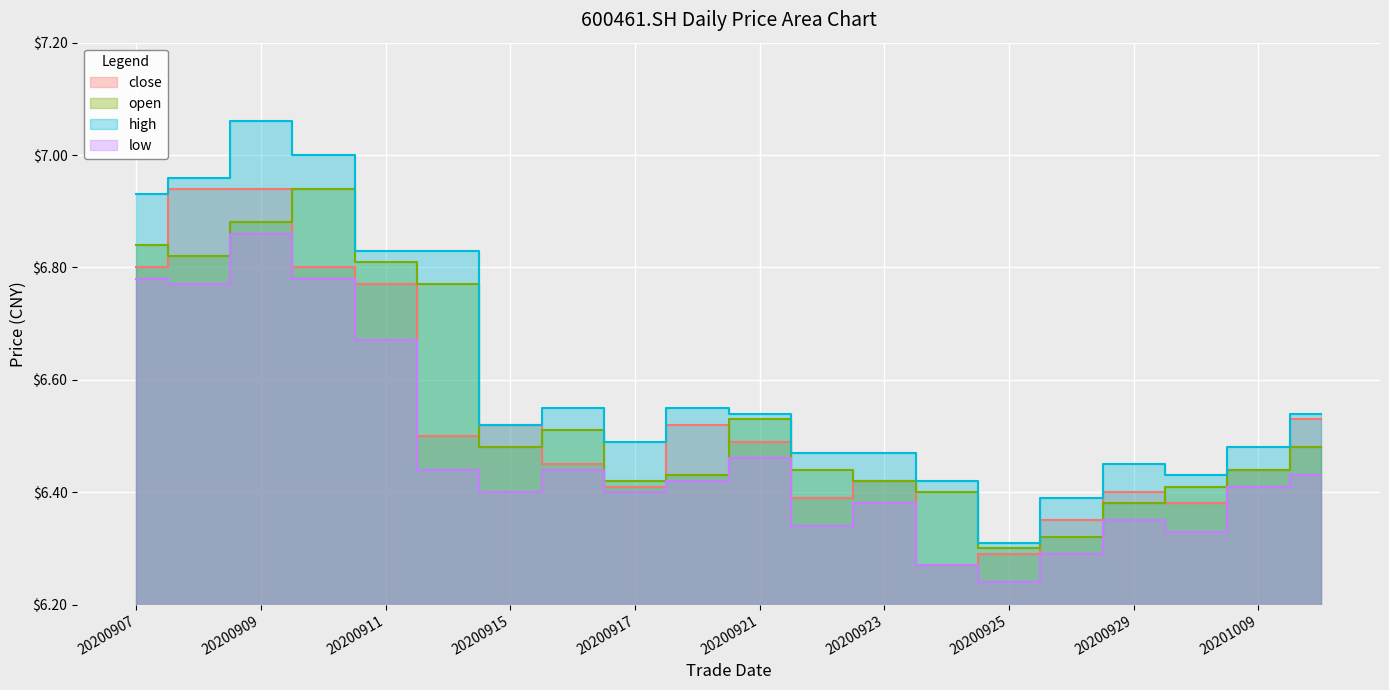

Reading left to right, extract all data points from this chart.

close: 20200907=6.8	20200908=6.9	20200909=6.9	20200910=6.8	20200911=6.8	20200914=6.5	20200915=6.5	20200916=6.5	20200917=6.4	20200918=6.5	20200921=6.5	20200922=6.4	20200923=6.4	20200924=6.3	20200925=6.3	20200928=6.3	20200929=6.4	20200930=6.4	20201009=6.4	20201012=6.5
open: 20200907=6.8	20200908=6.8	20200909=6.9	20200910=6.9	20200911=6.8	20200914=6.8	20200915=6.5	20200916=6.5	20200917=6.4	20200918=6.4	20200921=6.5	20200922=6.4	20200923=6.4	20200924=6.4	20200925=6.3	20200928=6.3	20200929=6.4	20200930=6.4	20201009=6.4	20201012=6.5
high: 20200907=6.9	20200908=7.0	20200909=7.1	20200910=7.0	20200911=6.8	20200914=6.8	20200915=6.5	20200916=6.5	20200917=6.5	20200918=6.5	20200921=6.5	20200922=6.5	20200923=6.5	20200924=6.4	20200925=6.3	20200928=6.4	20200929=6.5	20200930=6.4	20201009=6.5	20201012=6.5
low: 20200907=6.8	20200908=6.8	20200909=6.9	20200910=6.8	20200911=6.7	20200914=6.4	20200915=6.4	20200916=6.4	20200917=6.4	20200918=6.4	20200921=6.5	20200922=6.3	20200923=6.4	20200924=6.3	20200925=6.2	20200928=6.3	20200929=6.3	20200930=6.3	20201009=6.4	20201012=6.4